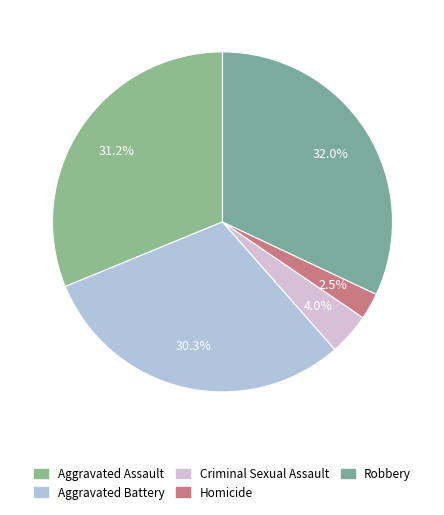

What percentage is NOT represented by Aggravated Assault?

68.8%